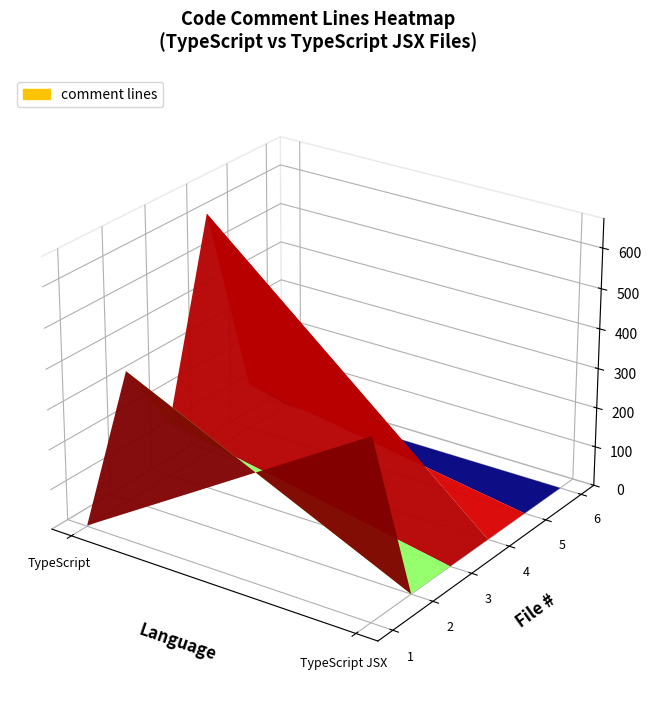

Which label corresponds to the smallest value in the chart?

1